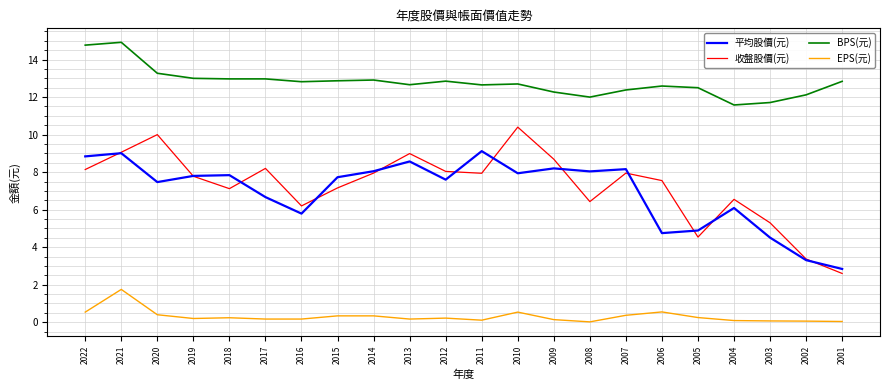

Which category has the highest value in the BPS(元) series?

2021